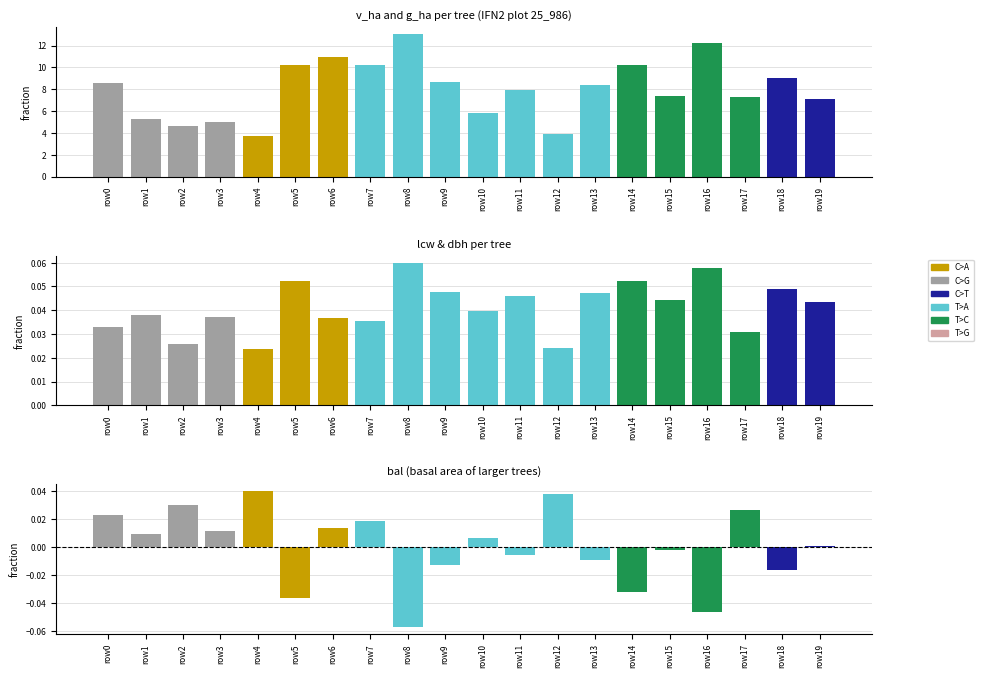

What is the value of the v_ha bar at the 10th from the left?

8.7